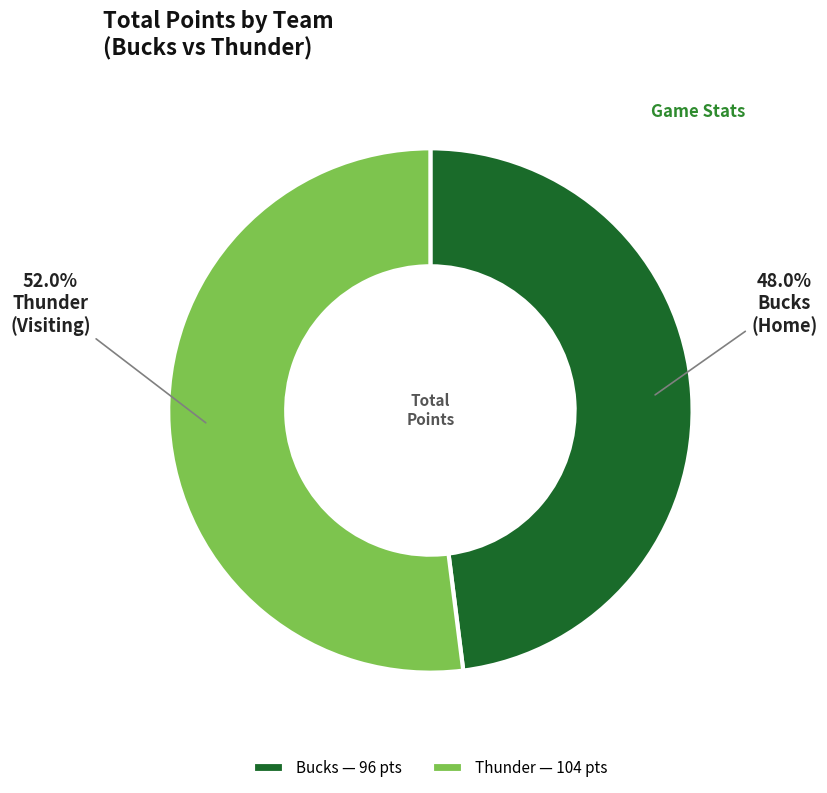

Which category has the smallest portion of the pie?

Bucks — 96 pts